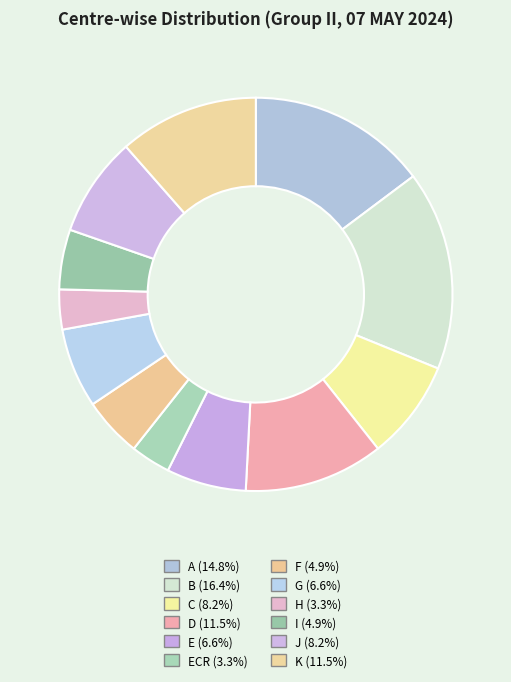

How many segments does this pie chart have?

12